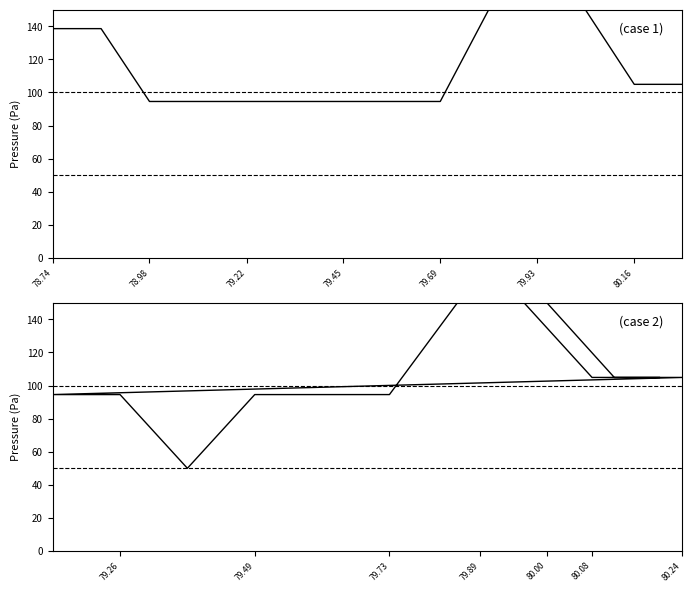

What is the average value?

110.2